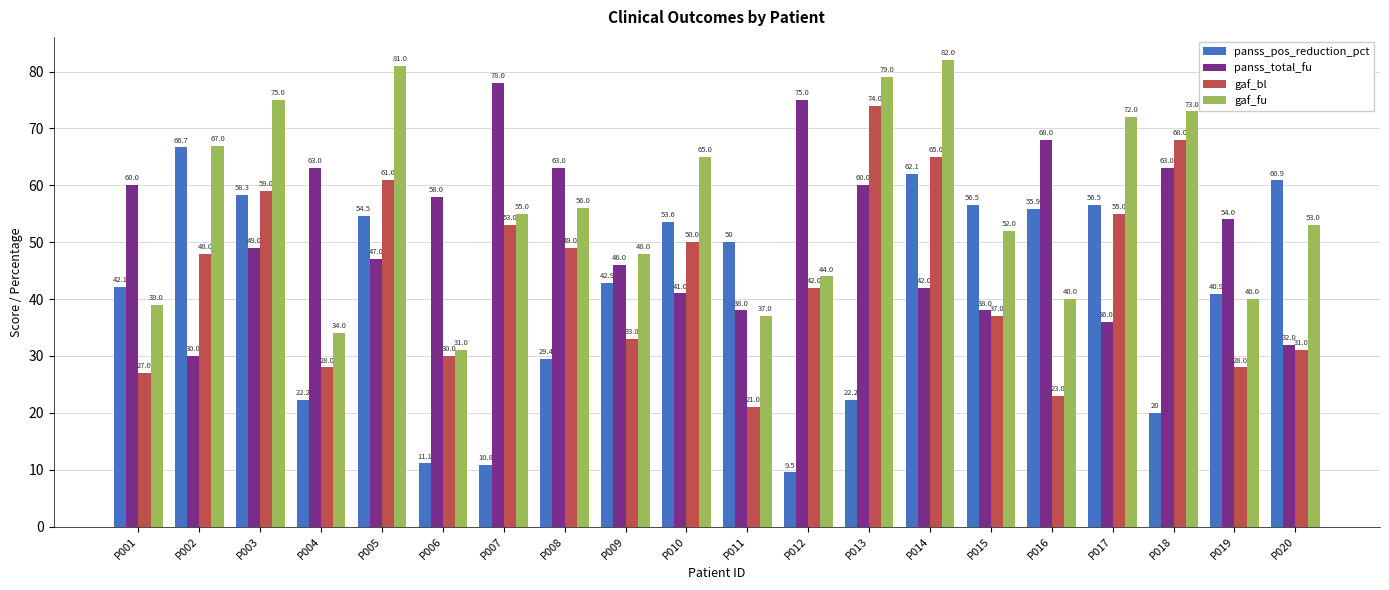

The gaf_bl series shows 68.0 at P018. True or false?

True